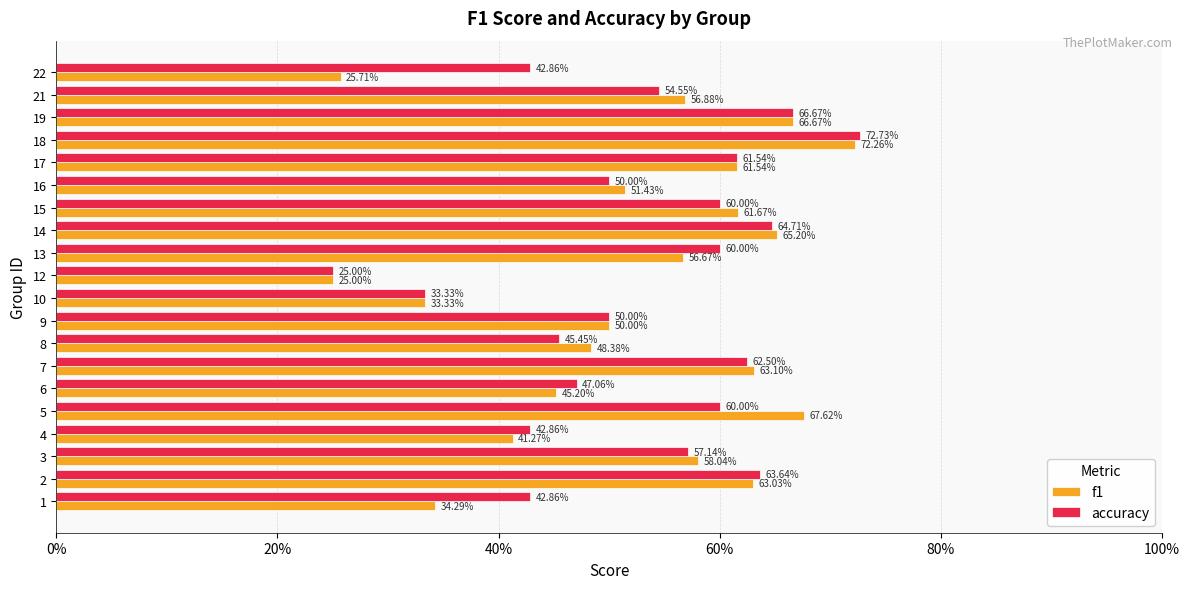

Rank the series by their maximum value, from highest to lowest.

accuracy, f1